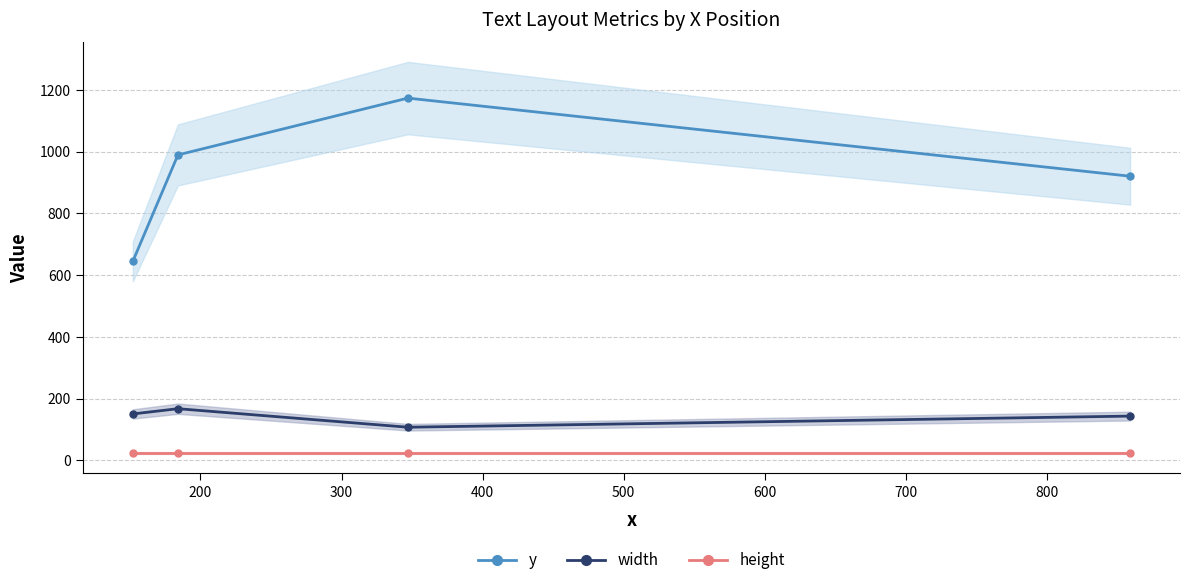

True or false: y and width cross at least once.

False